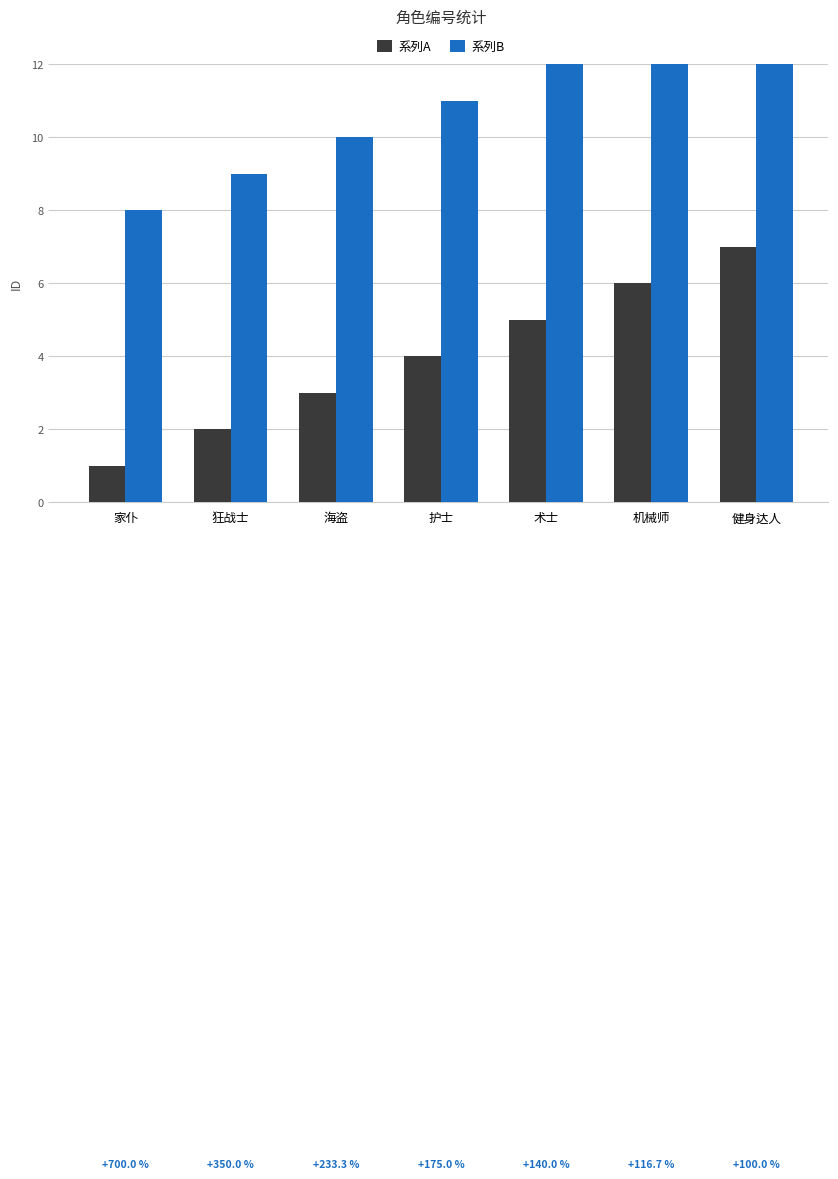

Which series has the largest range (max minus min)?

系列A